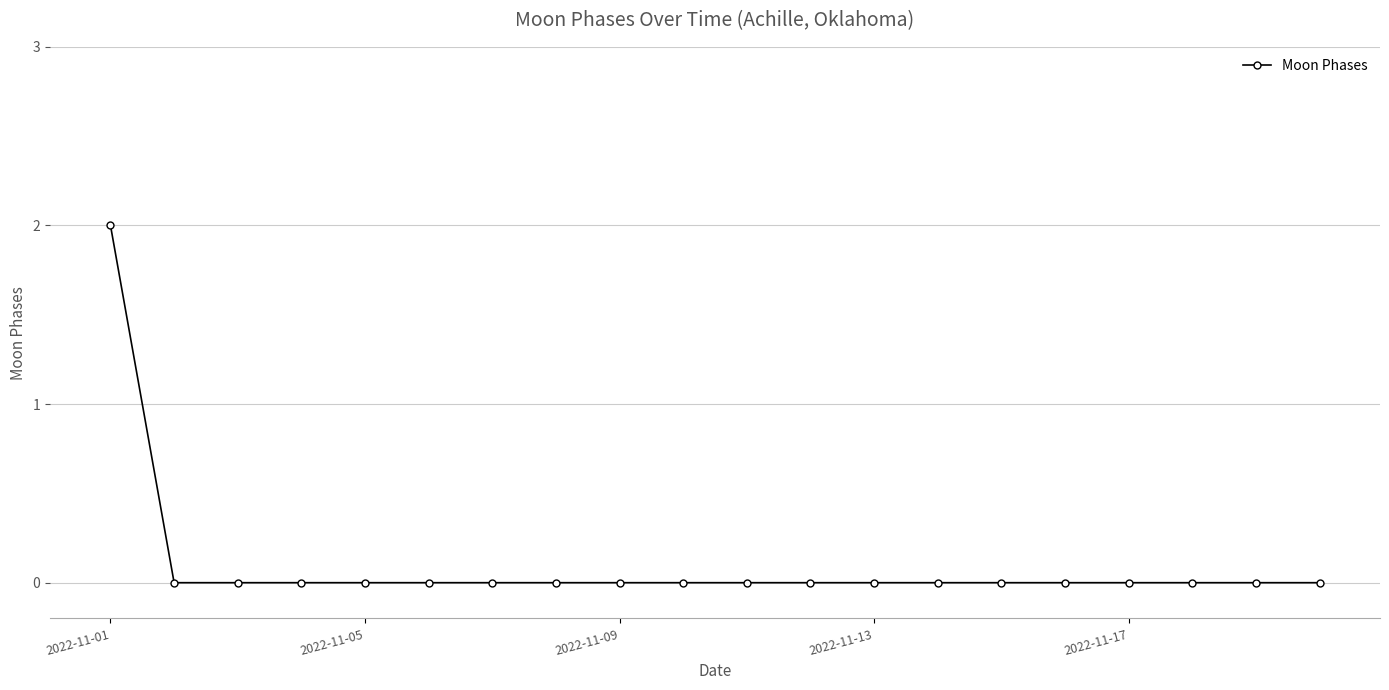

Reading left to right, what are all the values shown in this chart?

2	0	0	0	0	0	0	0	0	0	0	0	0	0	0	0	0	0	0	0